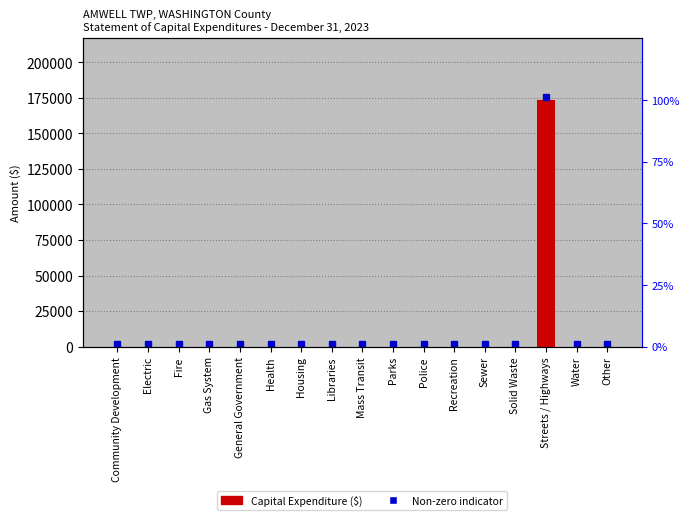

Rank the categories by value from lowest to highest.

Community Development, Electric, Fire, Gas System, General Government, Health, Housing, Libraries, Mass Transit, Parks, Police, Recreation, Sewer, Solid Waste, Water, Other, Streets / Highways